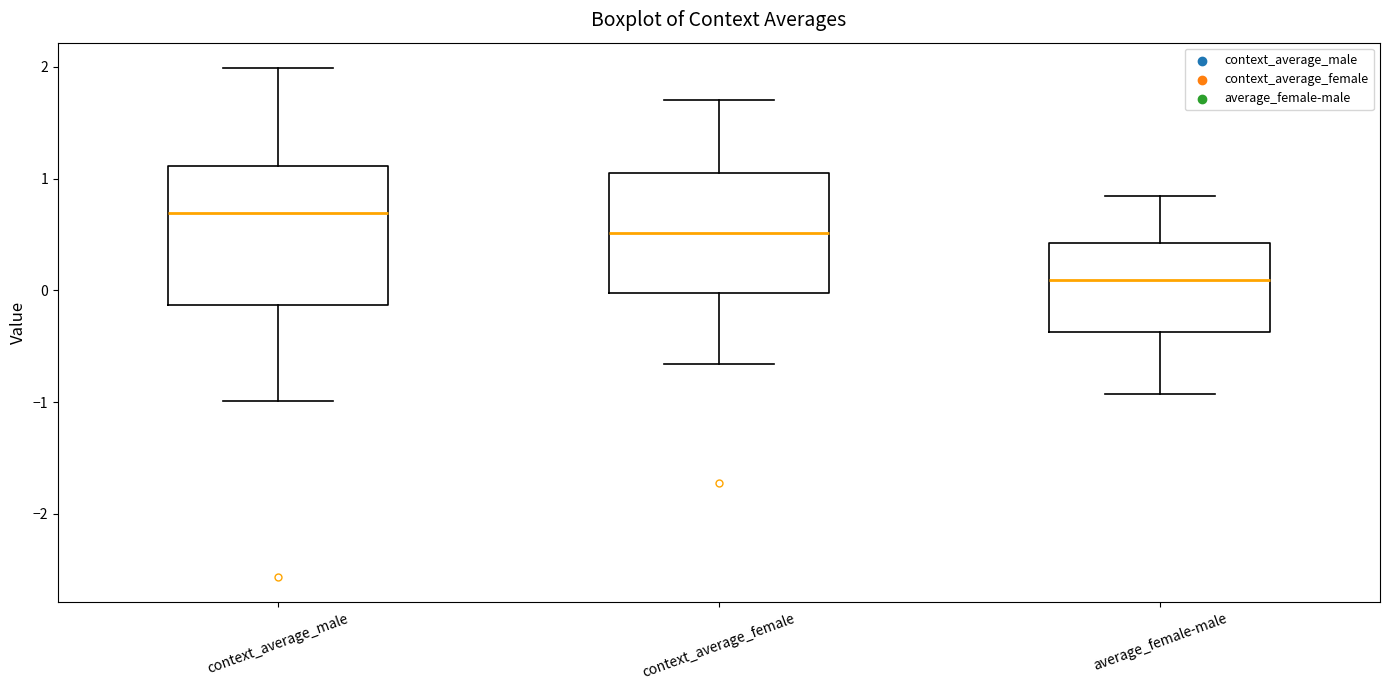

Comparing the boxes themselves (not the whiskers), which one is the tallest?

context_average_male